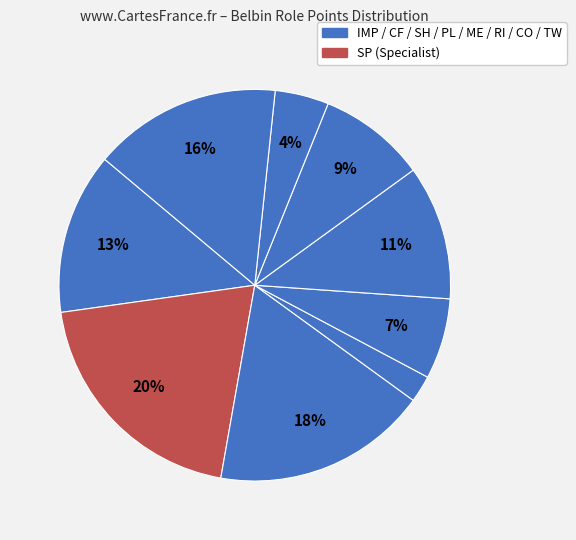

Rank the categories by value from lowest to highest.

SH, CO, PL, RI, ME, IMP, TW, CF, SP